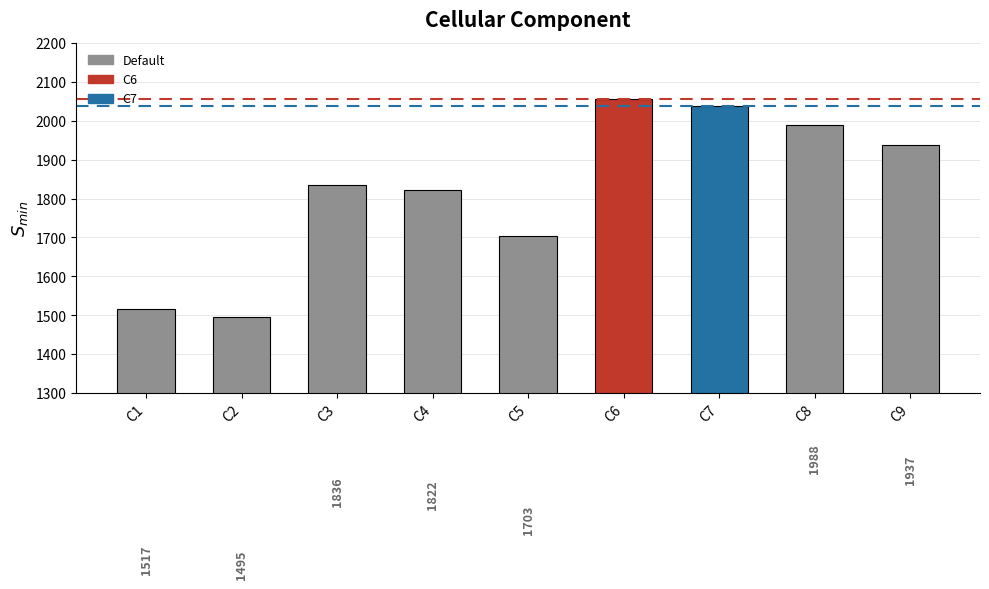

What is the change in value from C1 to C7?

+520